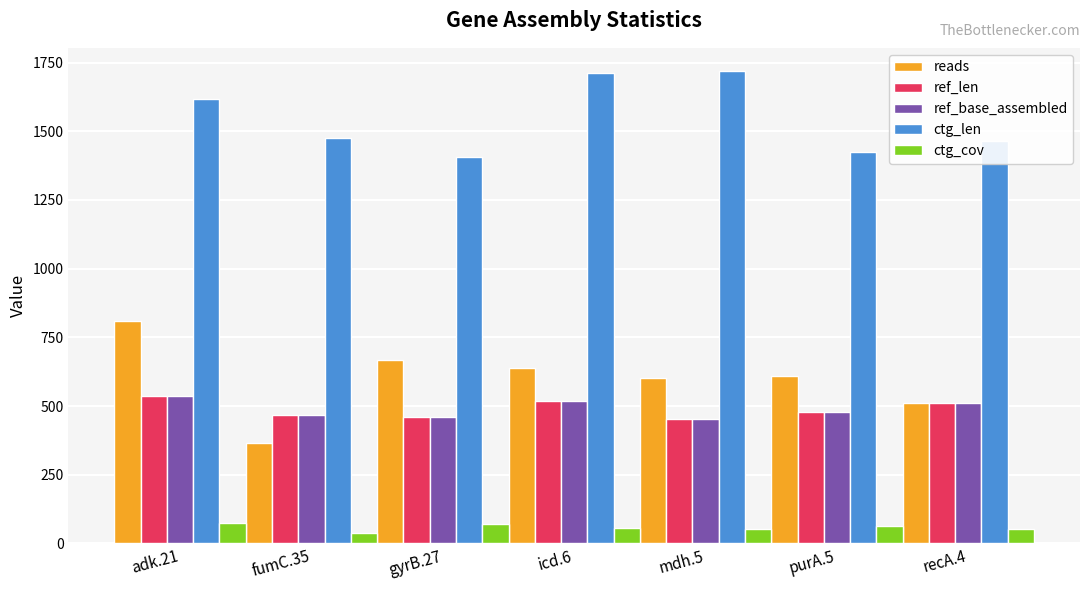

Which series changed the most between adk.21 and mdh.5?

reads